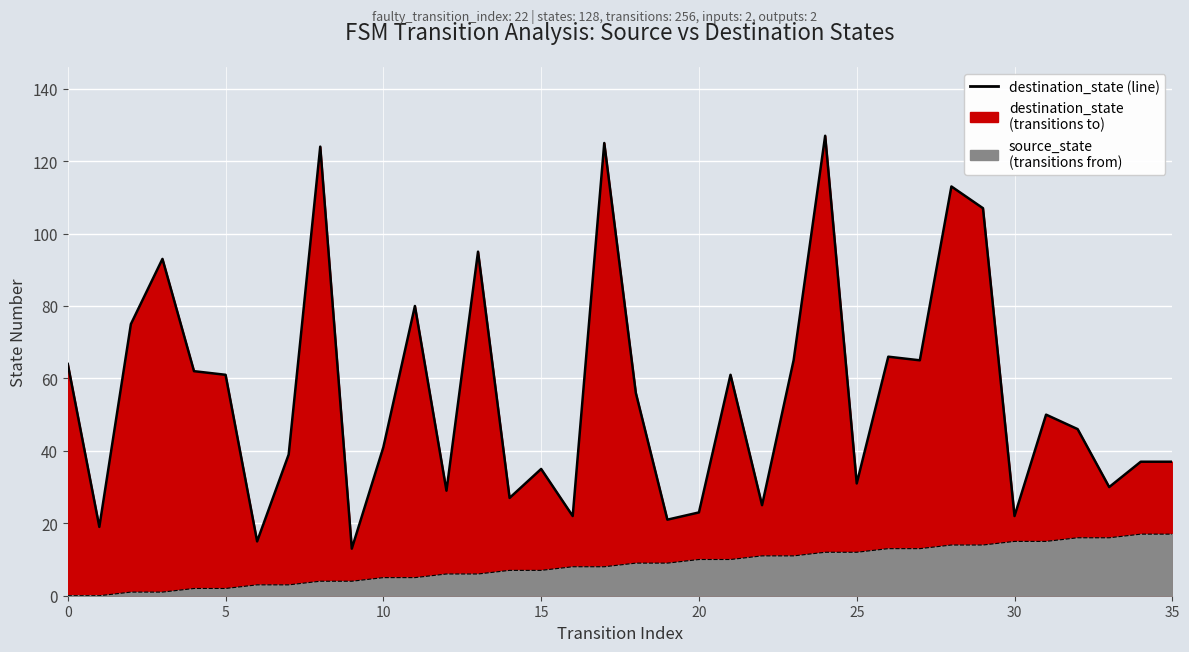

What is the label of the 34th point from the left?

33